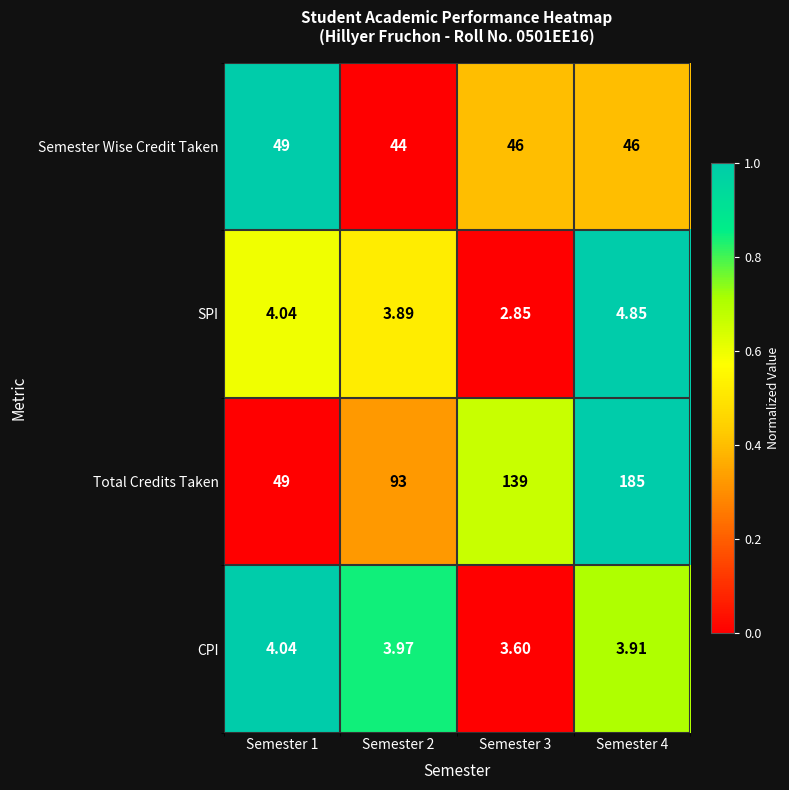

Which series has the largest total across all categories?

Total Credits Taken